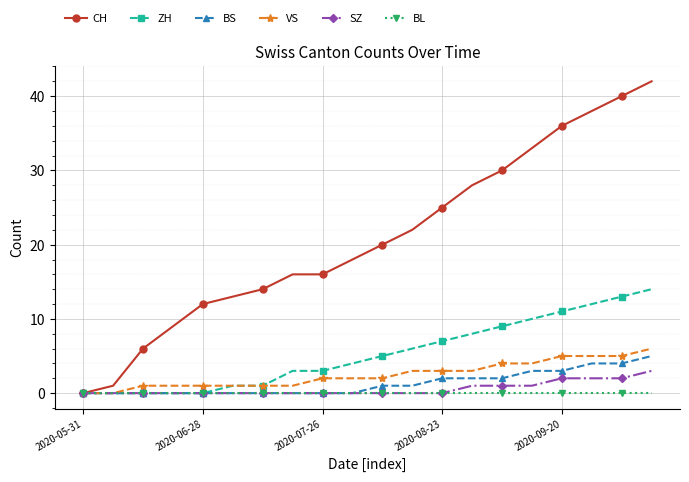

Which series has the largest total across all categories?

CH